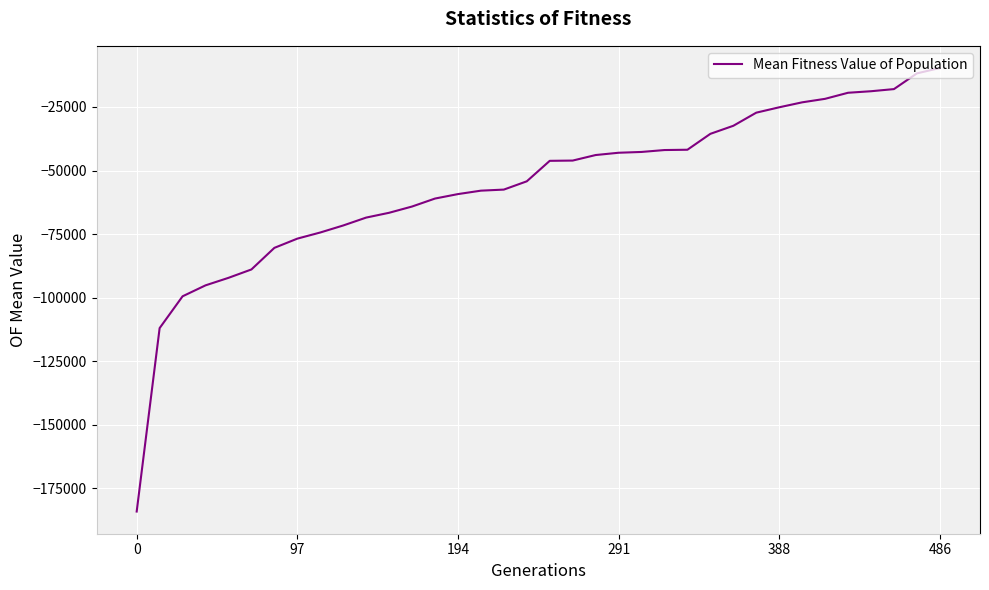

Does the chart have visible grid lines?

Yes